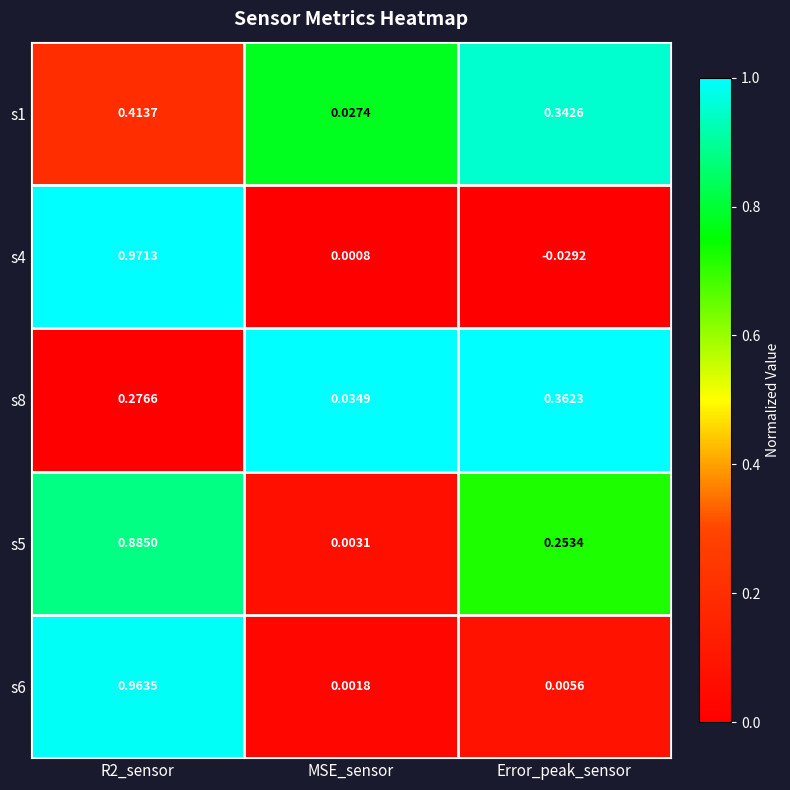

Where is s8 nearest to the value 0?

MSE_sensor